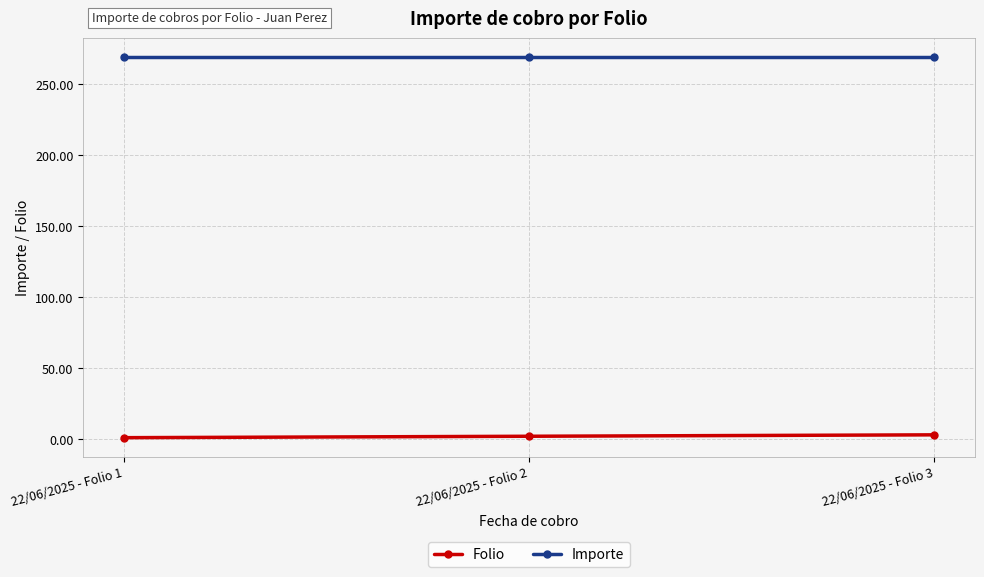

What is the sum of all Importe values?

807.1